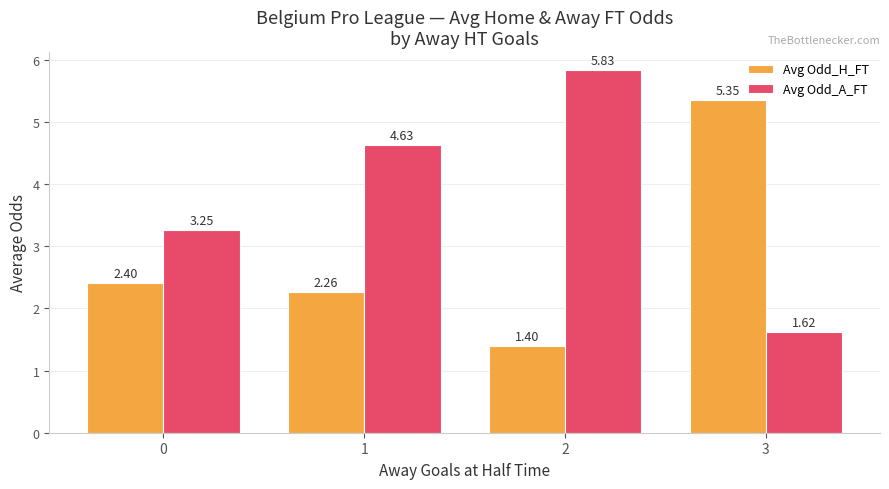

What is the difference between the maximum and minimum values in the Avg Odd_A_FT series?

4.2